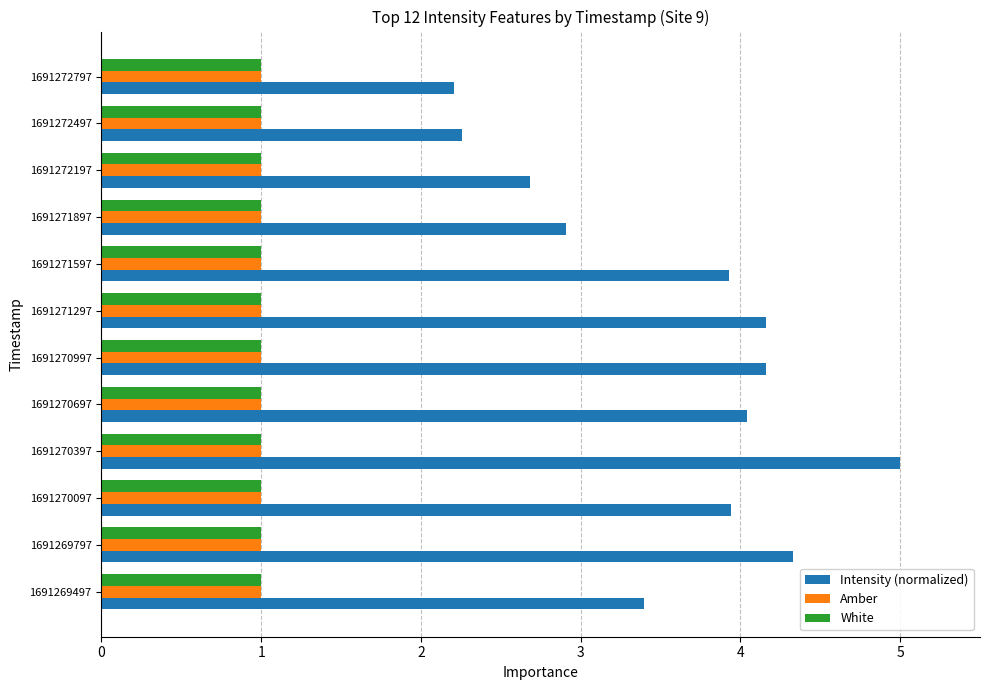

At how many categories does at least one series exceed 3?

8